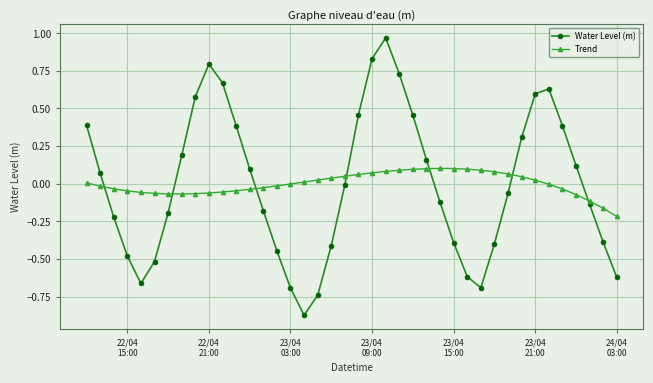

How many intersections are there between Trend and Water Level (m)?

7